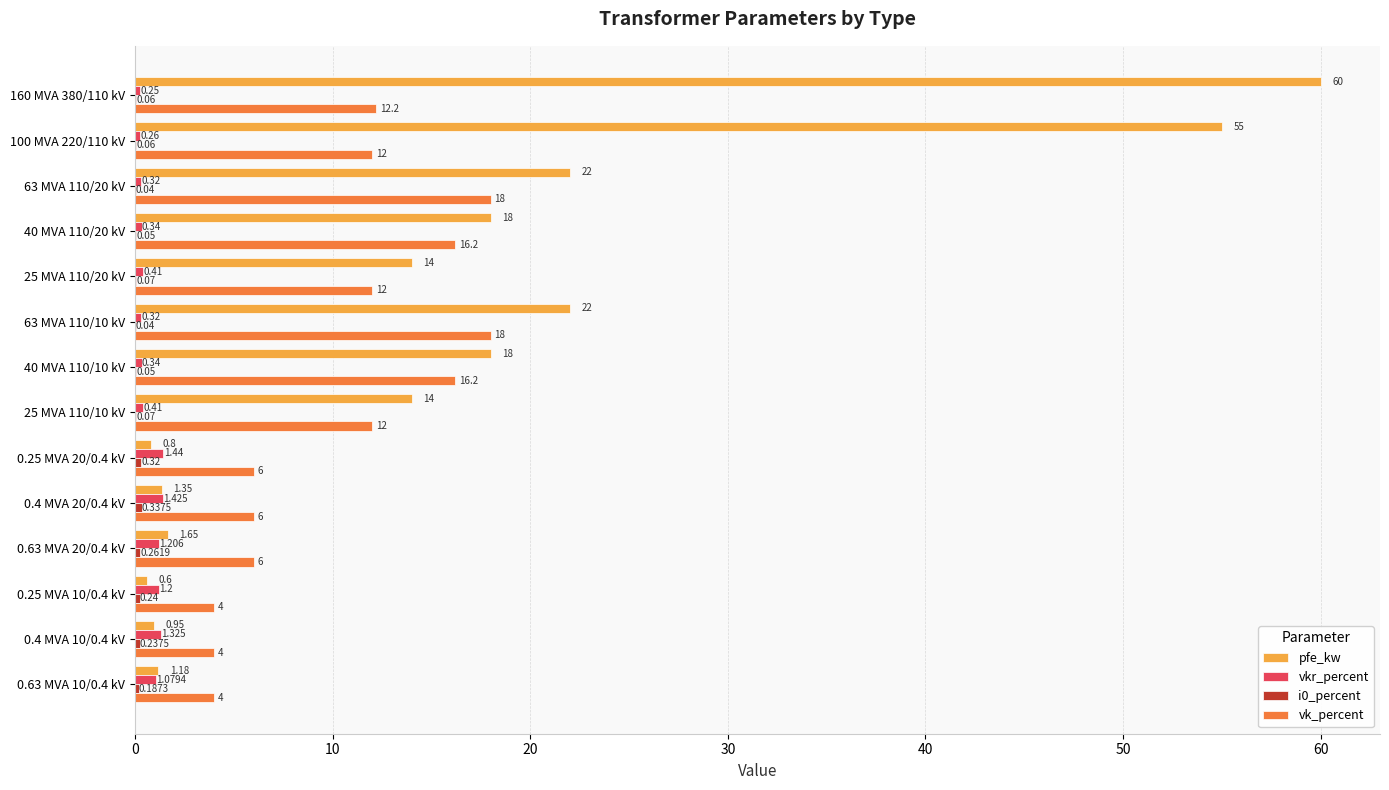

Which series has the largest total across all categories?

pfe_kw